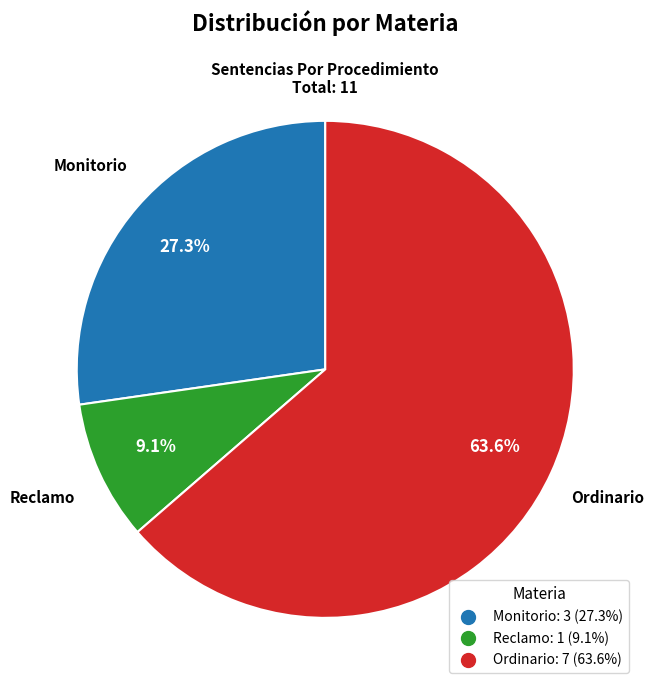

Rank the categories by value from lowest to highest.

Reclamo, Monitorio, Ordinario